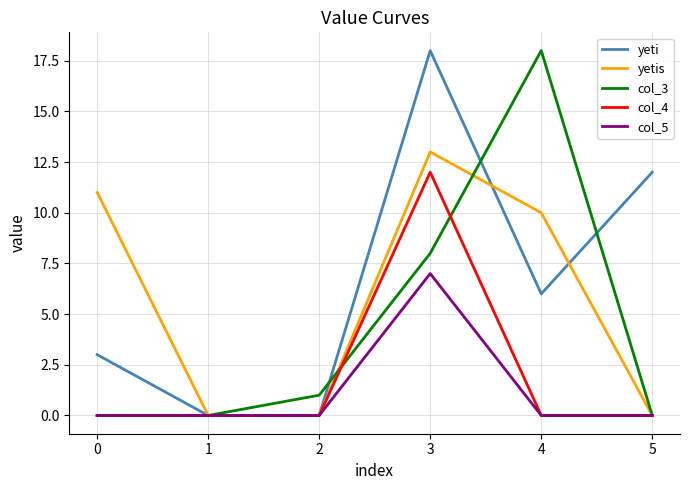

True or false: col_3 and yeti intersect in this chart.

True